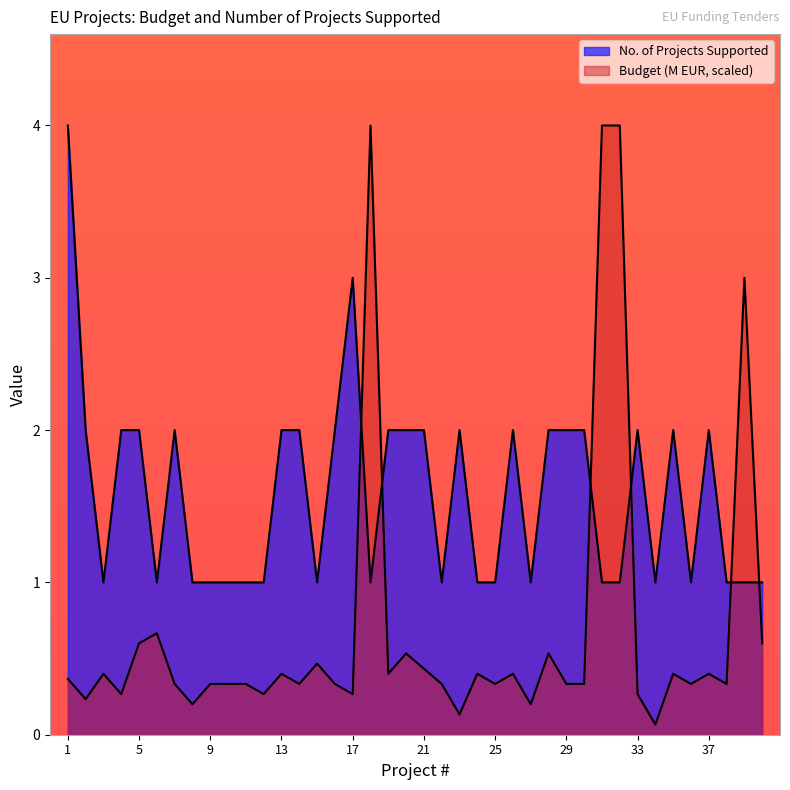

Which series has the widest spread of values?

Budget (M EUR)